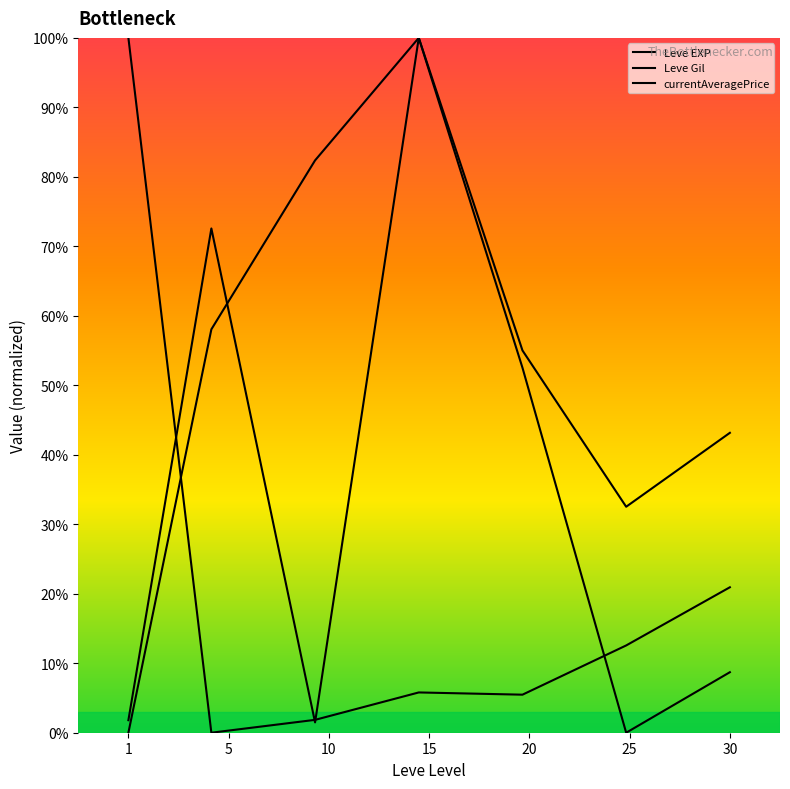

At which category is the sum across all series the highest?

15